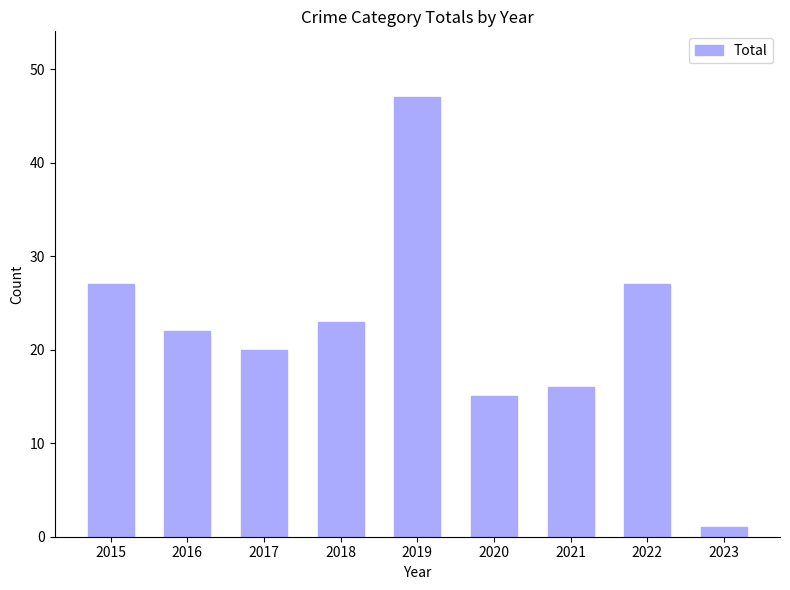

What is the greatest value displayed?

47